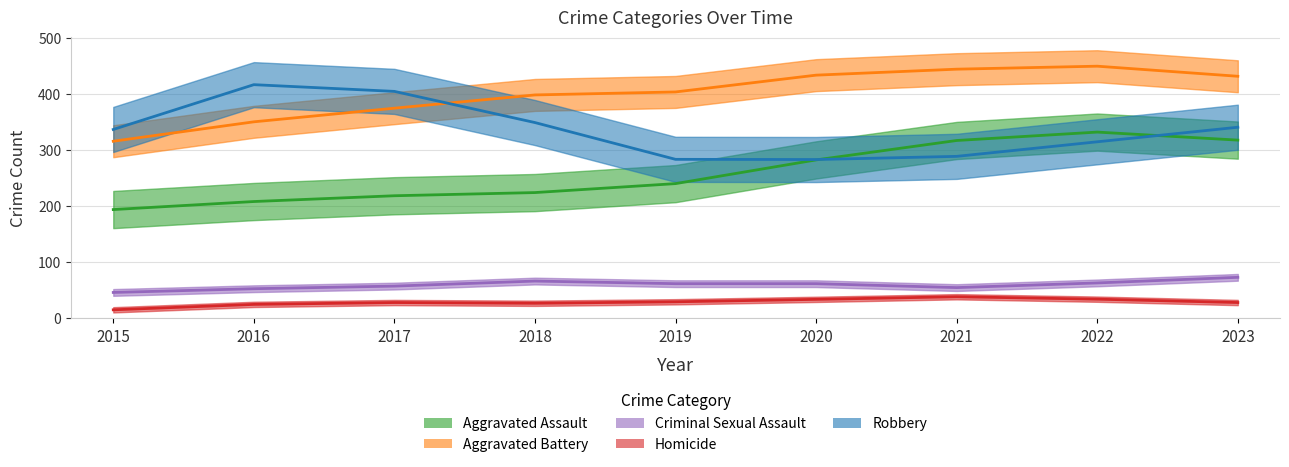

At 2022, list the series in order from smallest to largest.

Homicide, Criminal Sexual Assault, Robbery, Aggravated Assault, Aggravated Battery